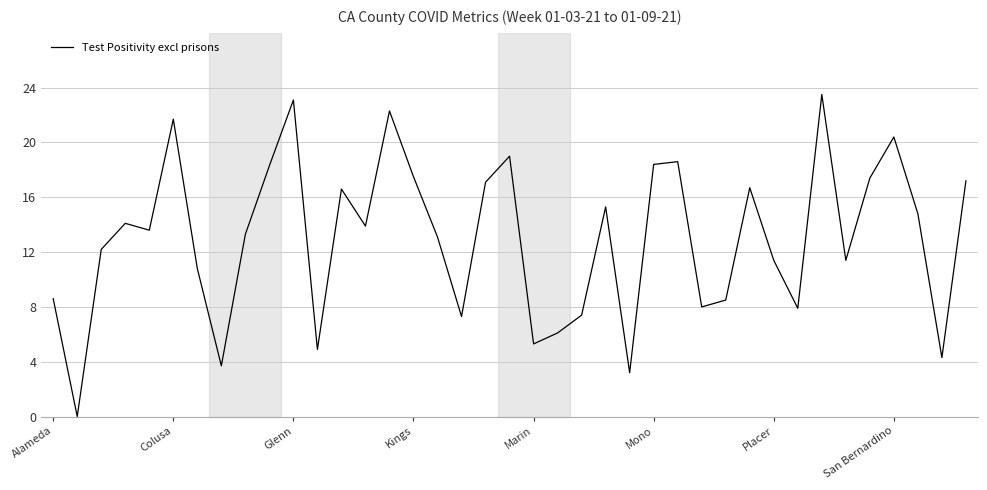

What is the maximum value shown in the chart?

23.5